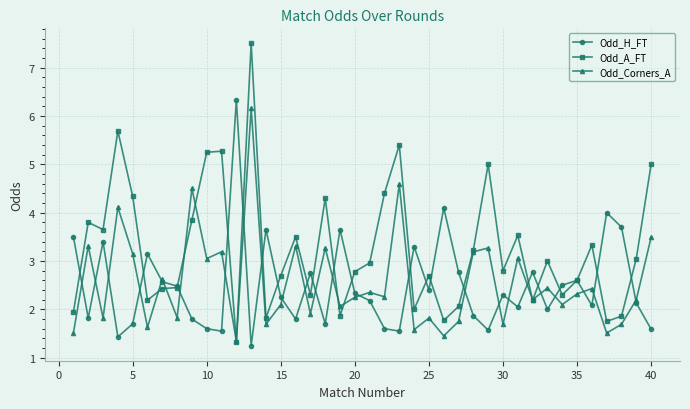

What is the maximum value for Odd_H_FT?

6.3